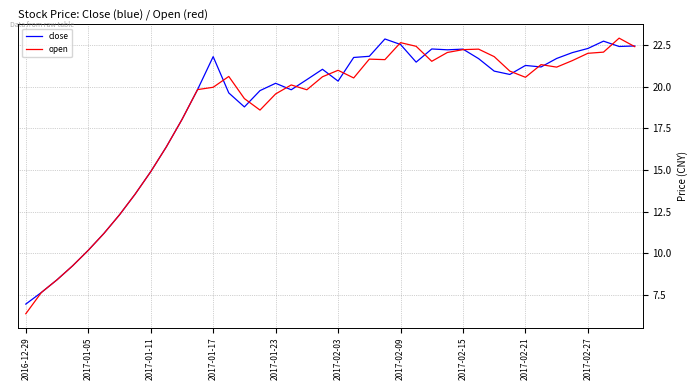

Which series has the largest range (max minus min)?

open